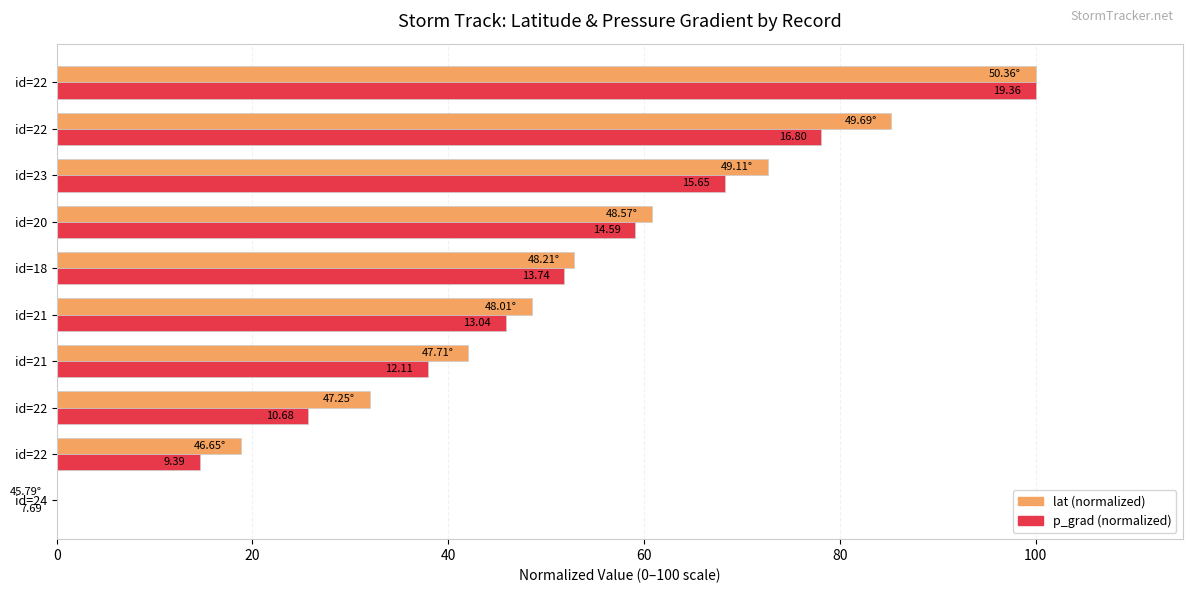

What are all the series names shown in the legend?

lat (normalized), p_grad (normalized)